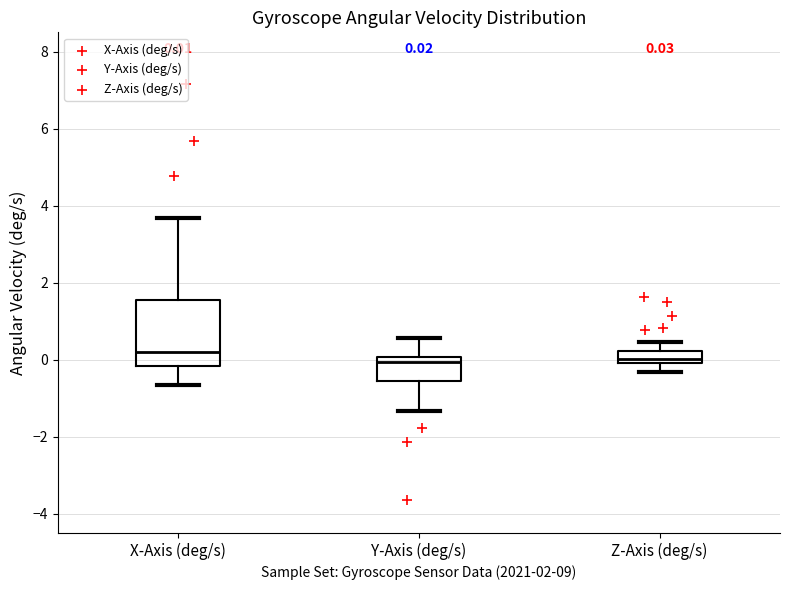

Comparing the boxes themselves (not the whiskers), which one is the tallest?

X-Axis (deg/s)